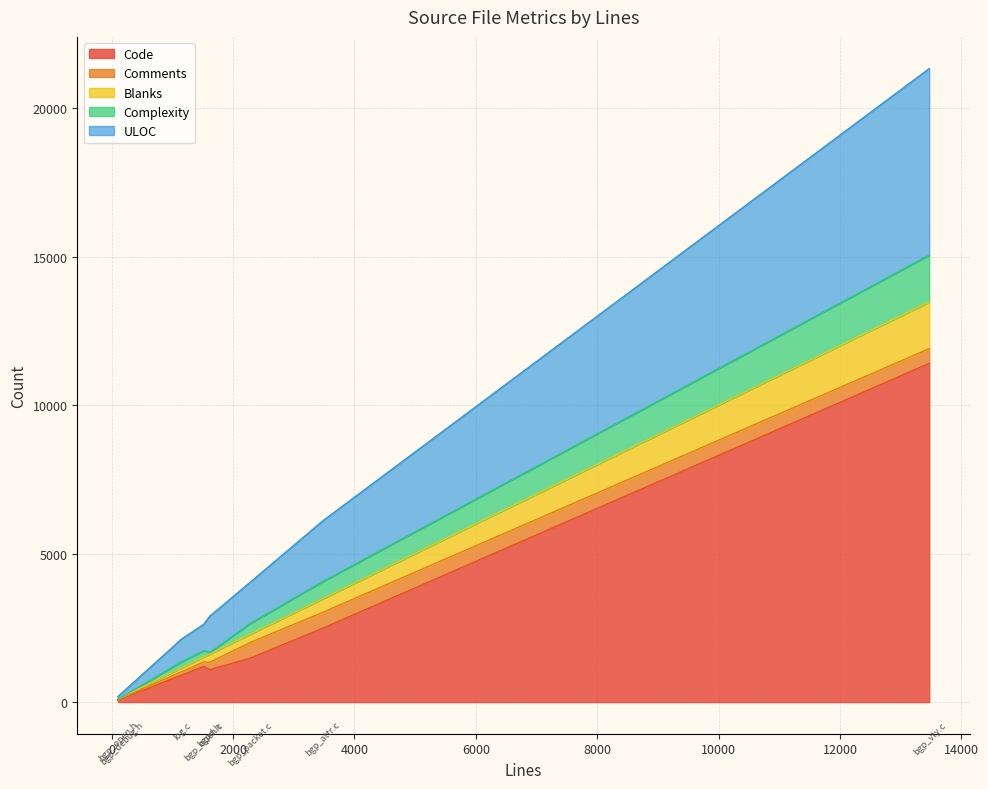

What is the highest value of the Code series?

11402